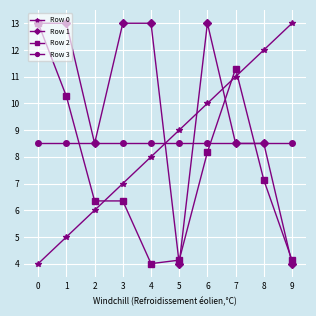

What value does the Row 3 series have at 8?

8.5